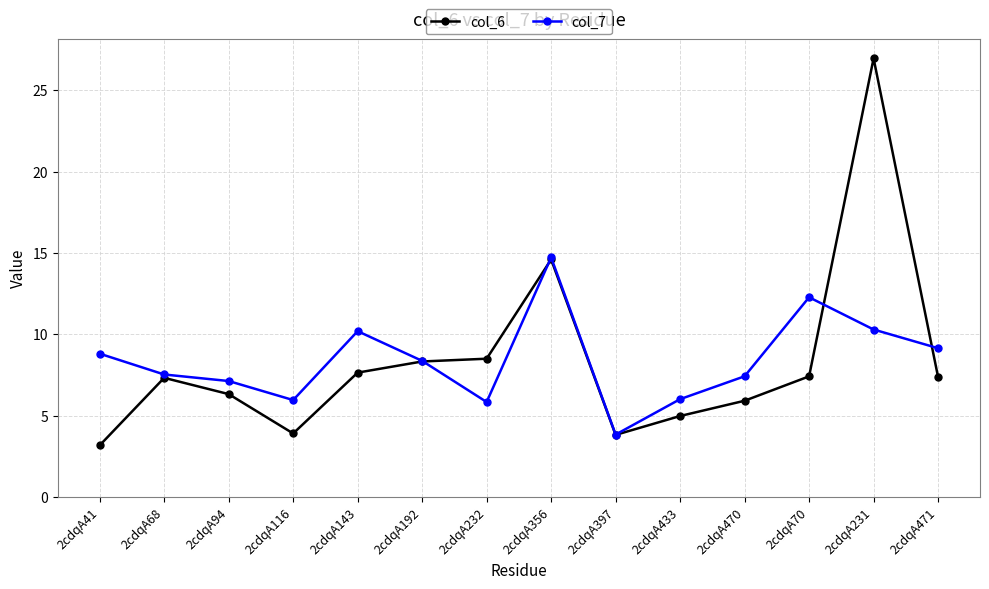

What is the label of the 9th point from the right?

2cdqA192